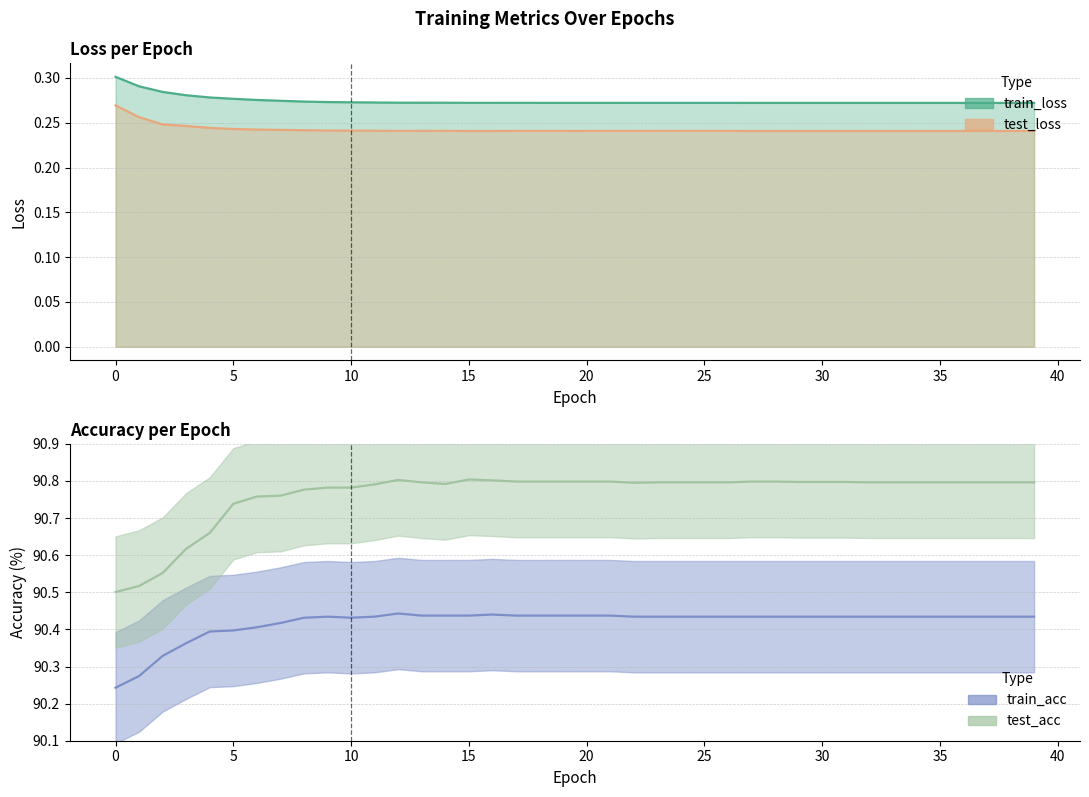

At how many categories does at least one series exceed 16?

40